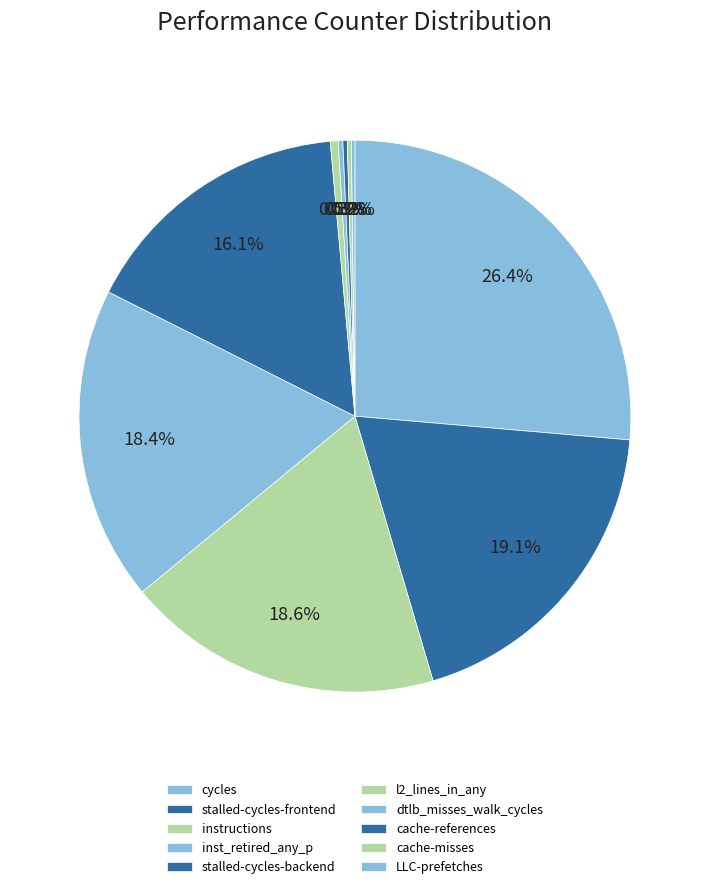

How much of the chart is everything except cache-references?

99.7%